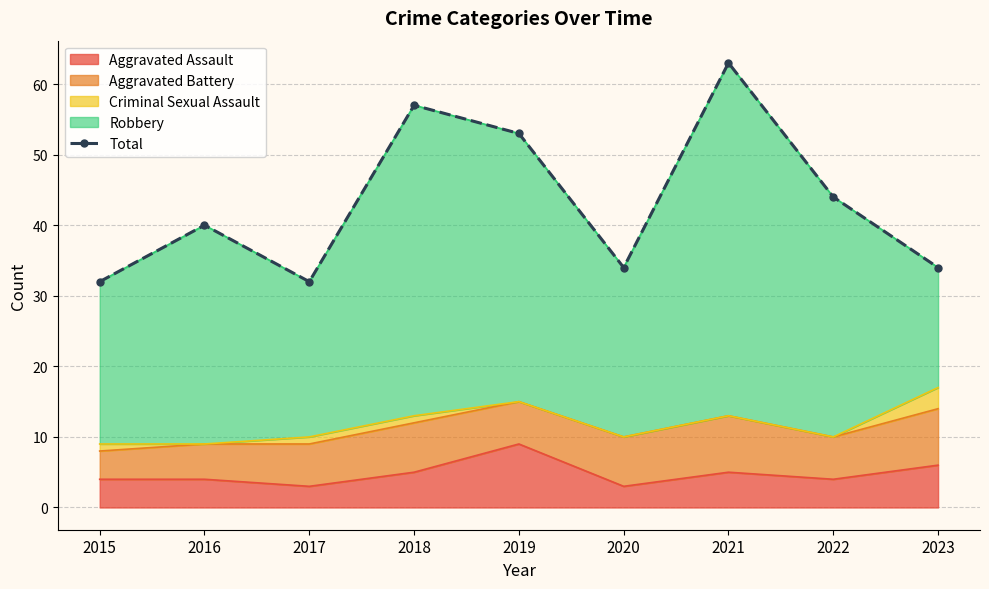

Where is the data nearest to the value 47?

2022